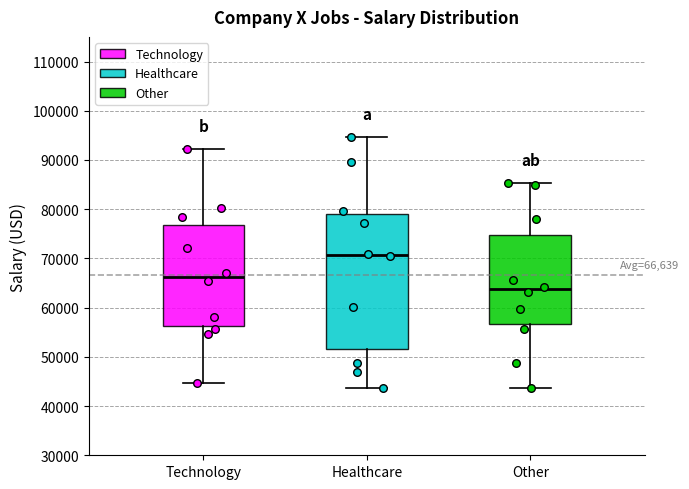

Which box has the lowest median line?

Other